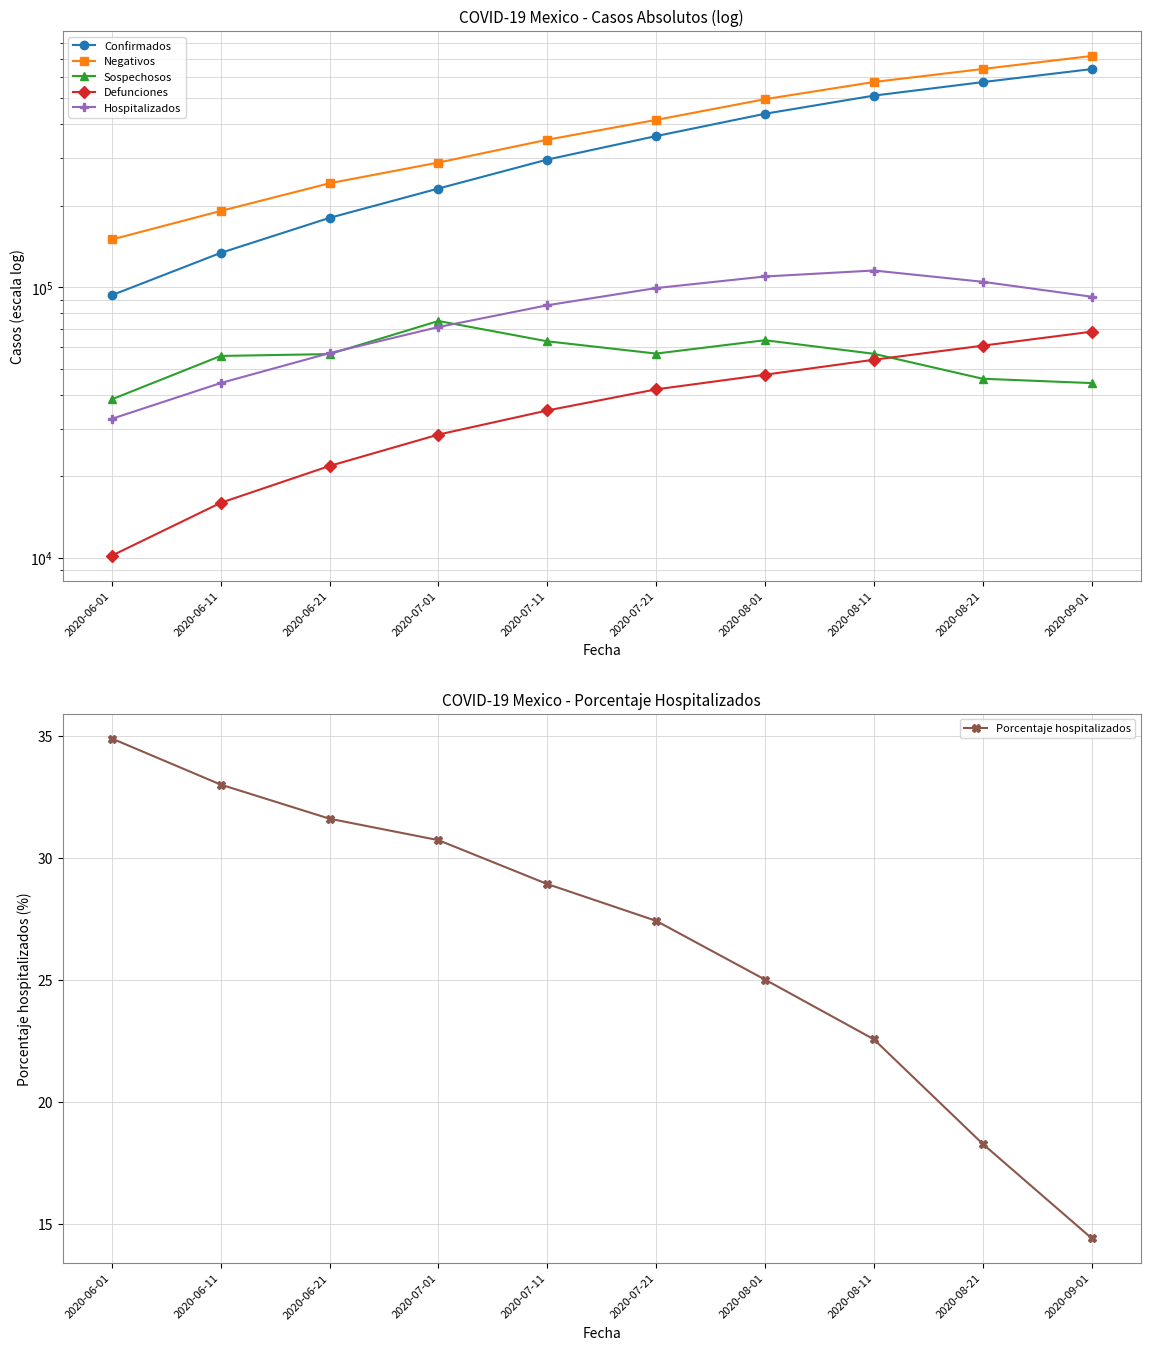

How many intersections are there between Sospechosos and Defunciones?

1